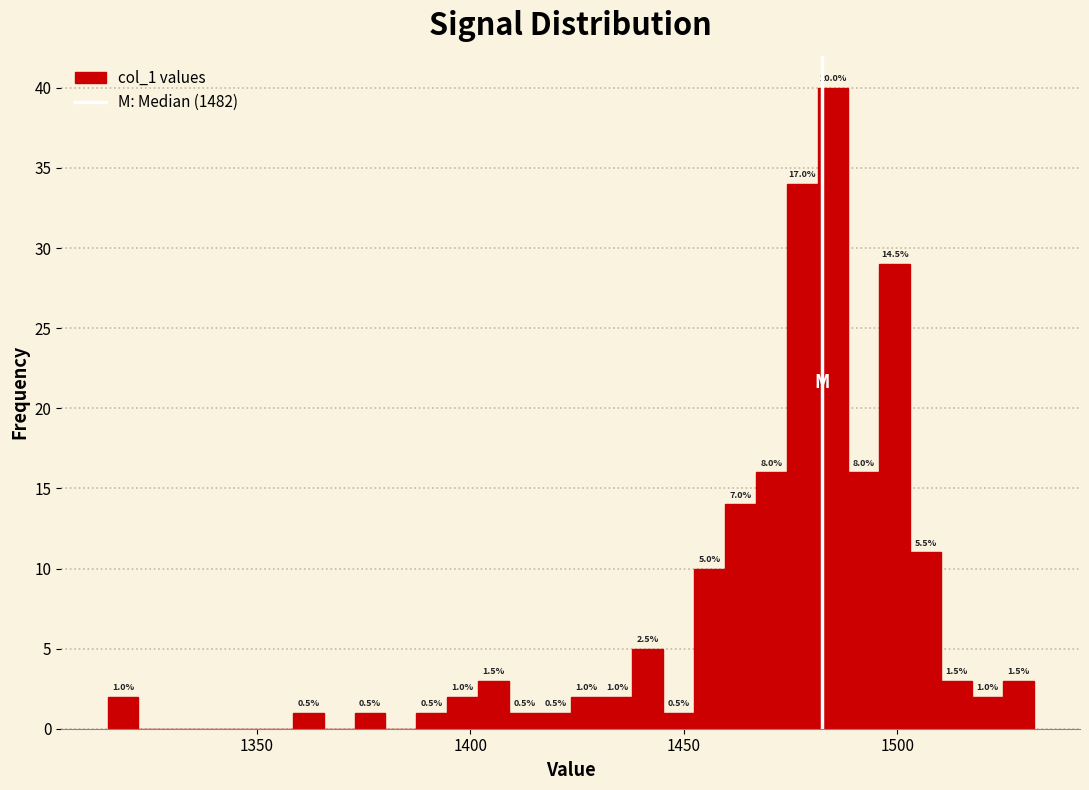

Read against the x-axis, roughly where is the centre of the tallest bar?

1485